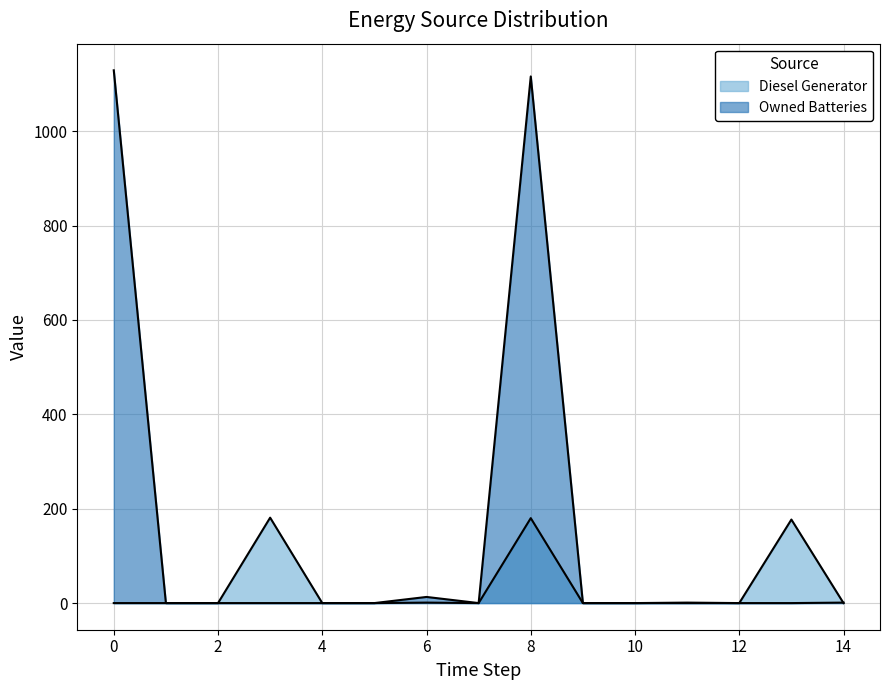

Which series ends up on top after the final intersection of Owned Batteries and Diesel Generator?

Owned Batteries